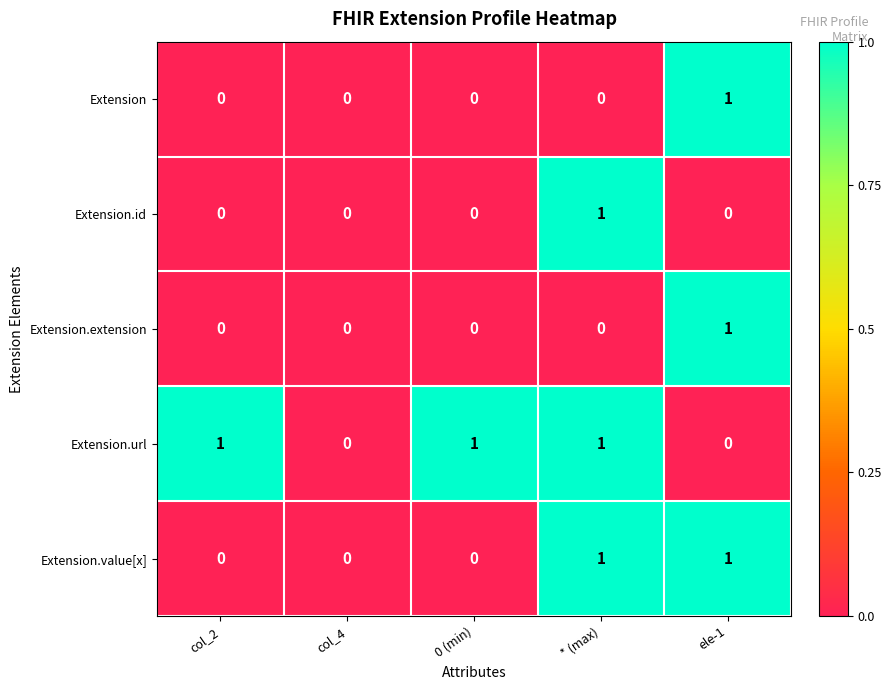

Which series has the largest total across all categories?

Extension.url